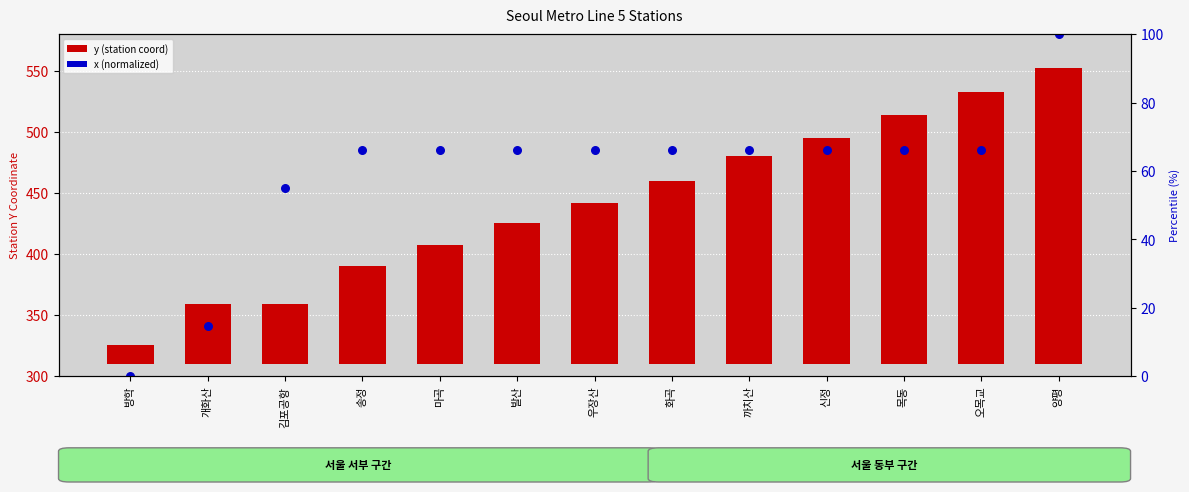

Which series reaches the minimum Y coordinate?

y (station coord)